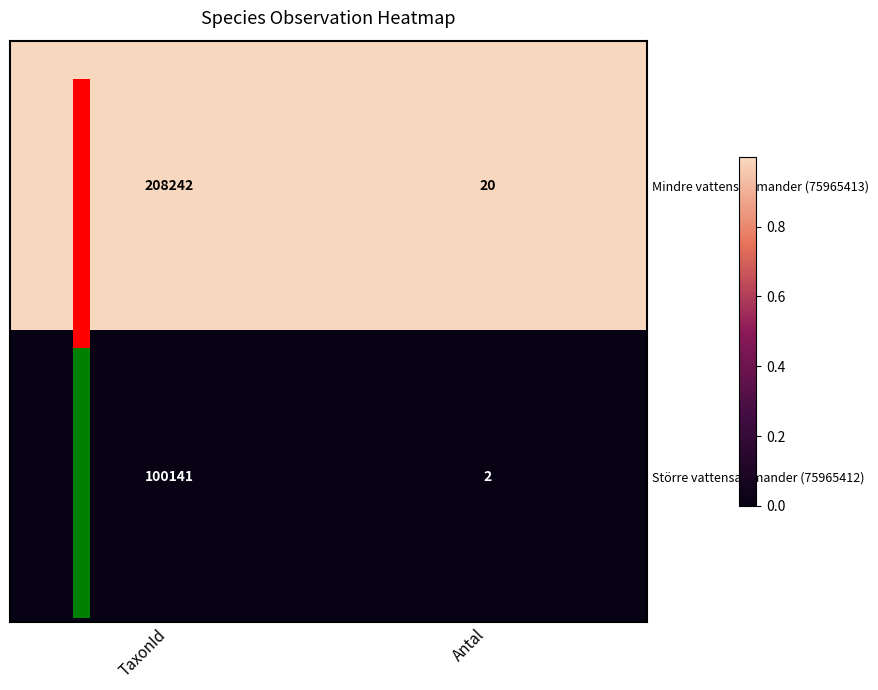

Which series has the largest range (max minus min)?

Mindre vattensalamander (75965413)